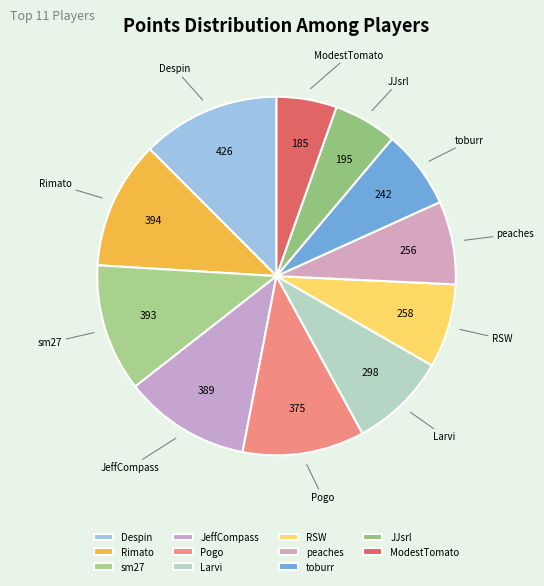

Do sm27 and toburr together represent more than half of the pie?

No